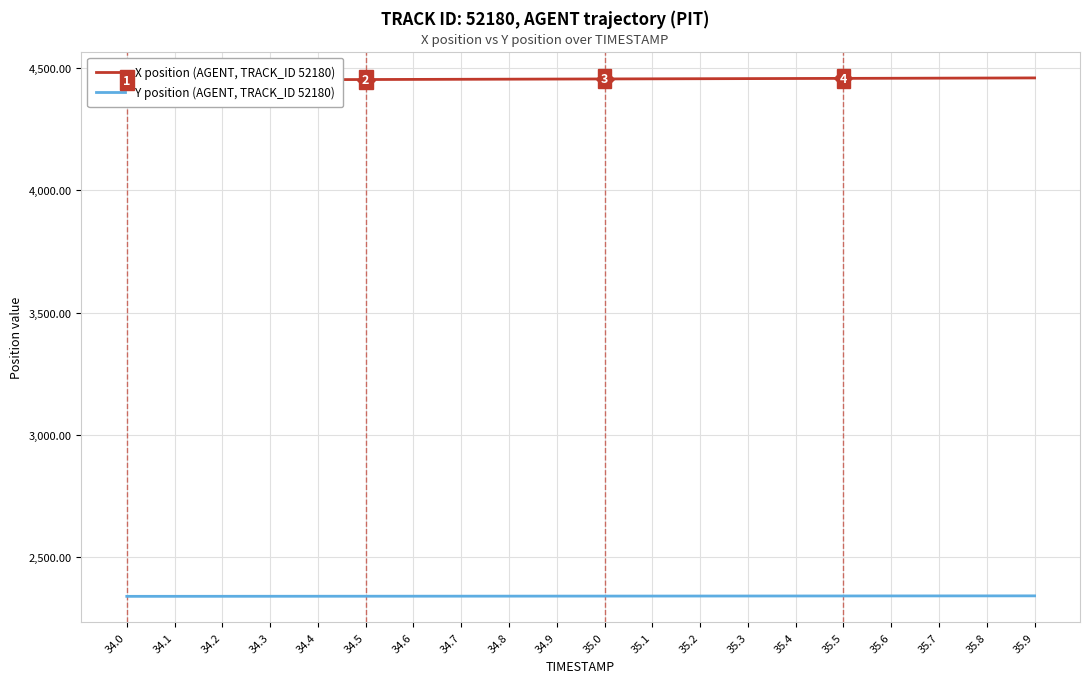

What is the label of the 6th point from the right?

35.4